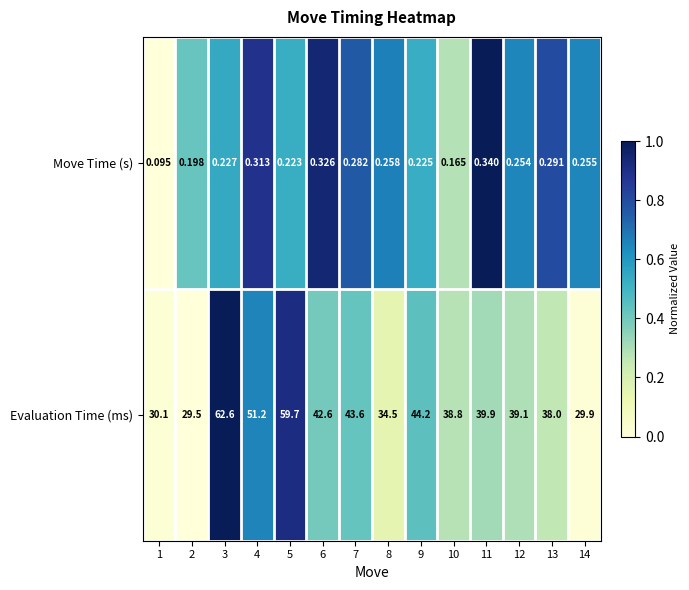

At how many categories does at least one series exceed 0?

14